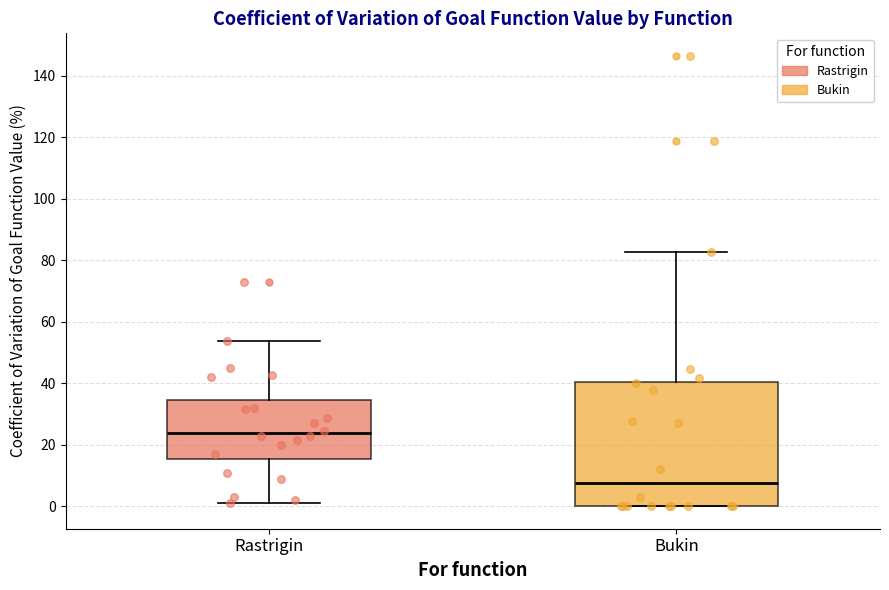

Which box has the lowest median line?

Bukin